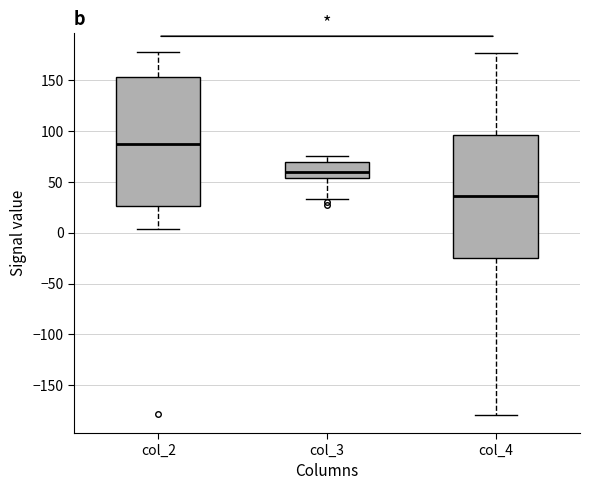

Where is the lower edge of the box for col_3 on the y-axis? The values are not printed on the chart, so give them approximately, as read against the axis.

55